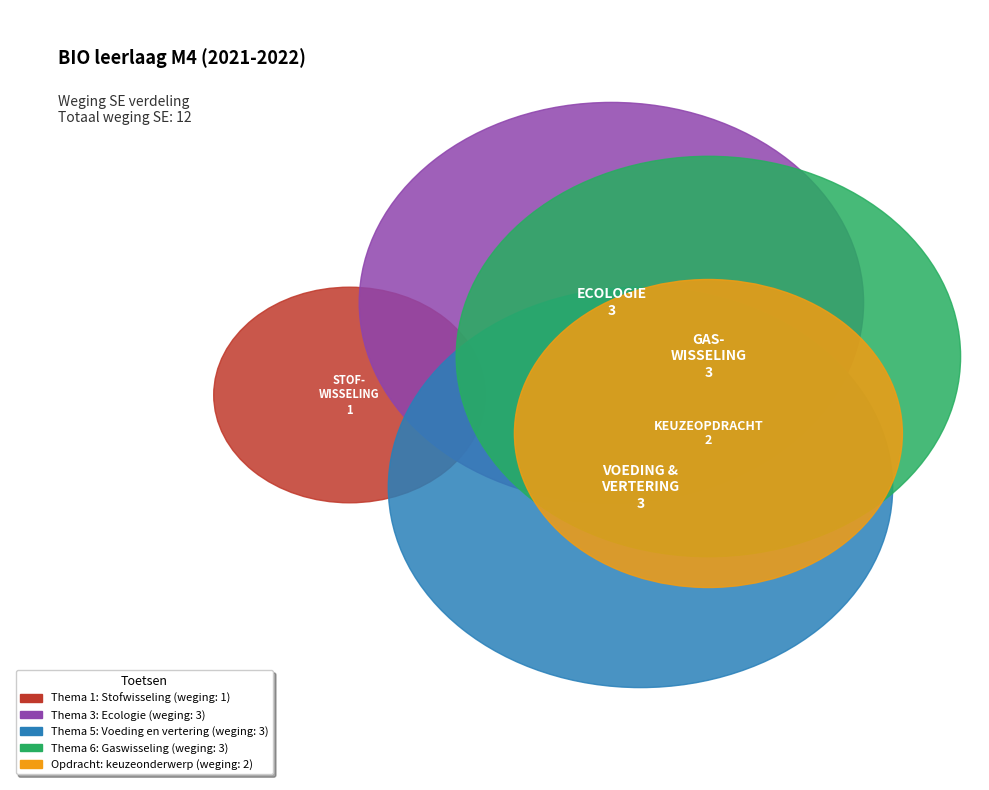

What is the change in value from Thema 1: Stofwisseling to Thema 6: Gaswisseling?

+2